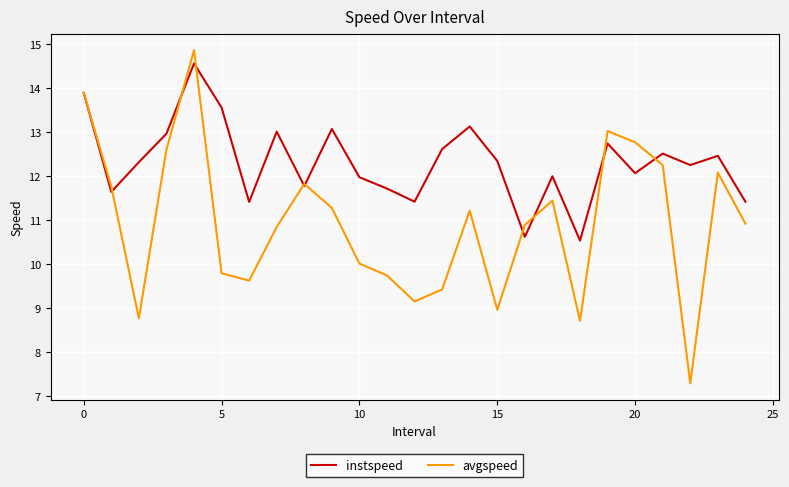

Which series has the widest spread of values?

avgspeed